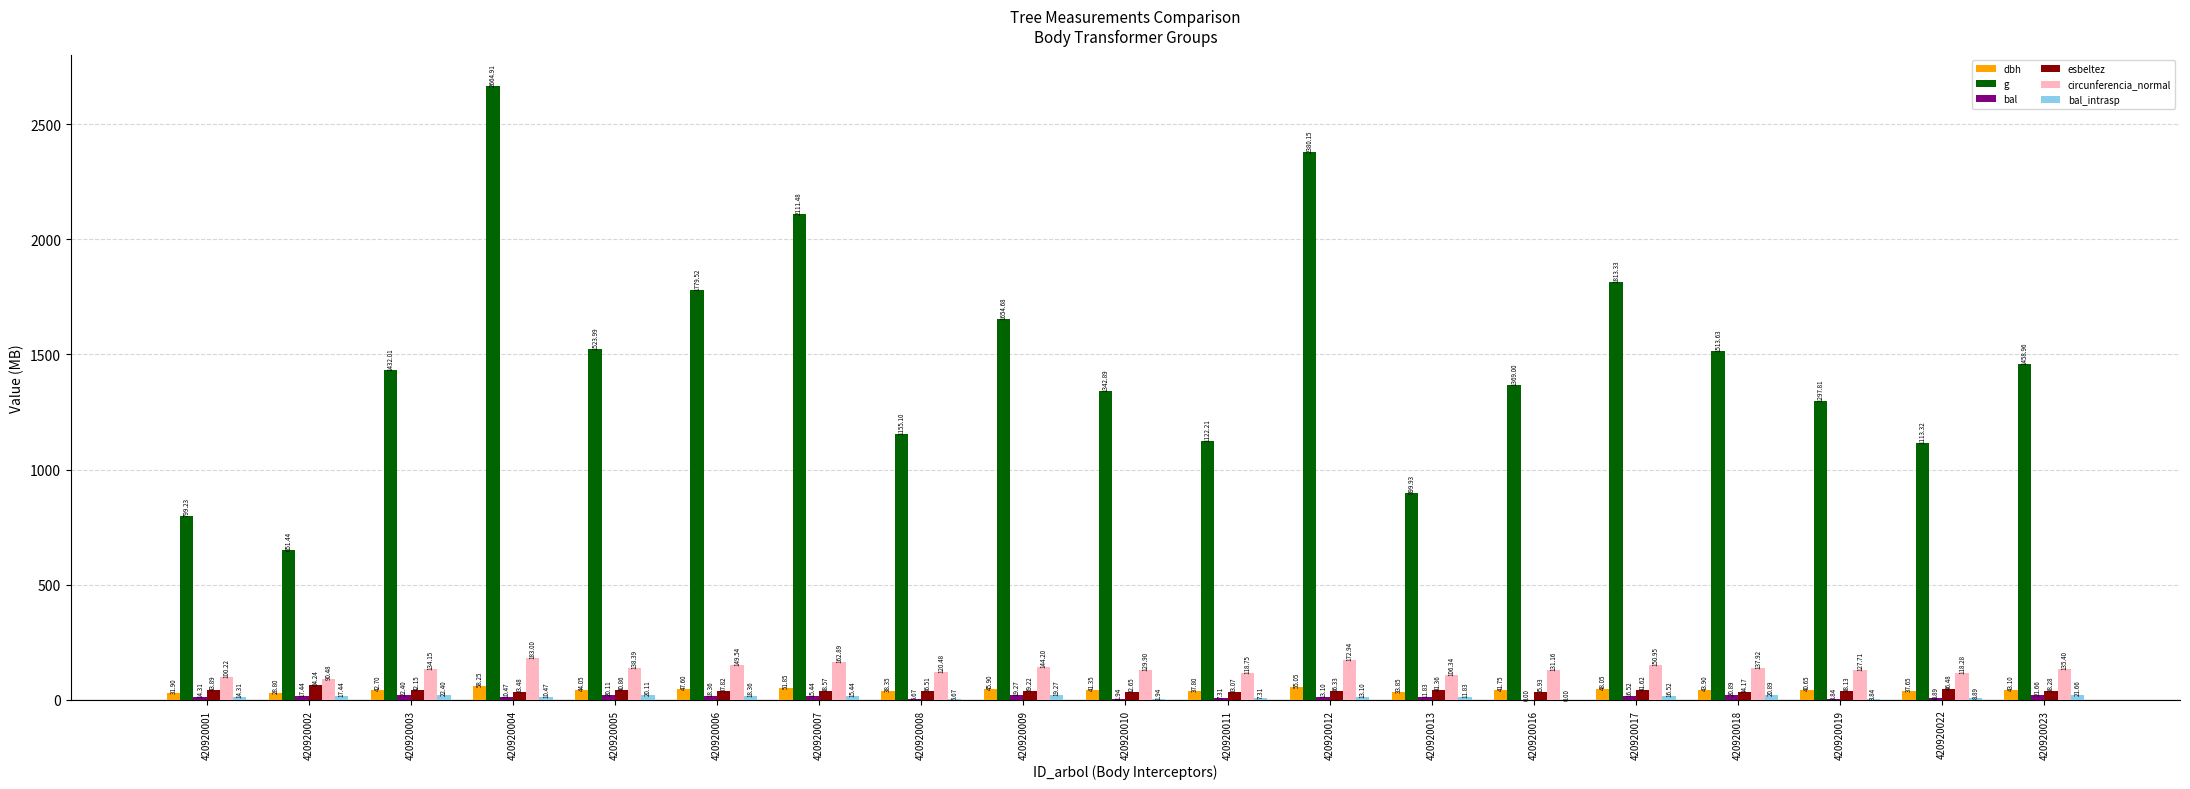

Which series has the largest total across all categories?

g